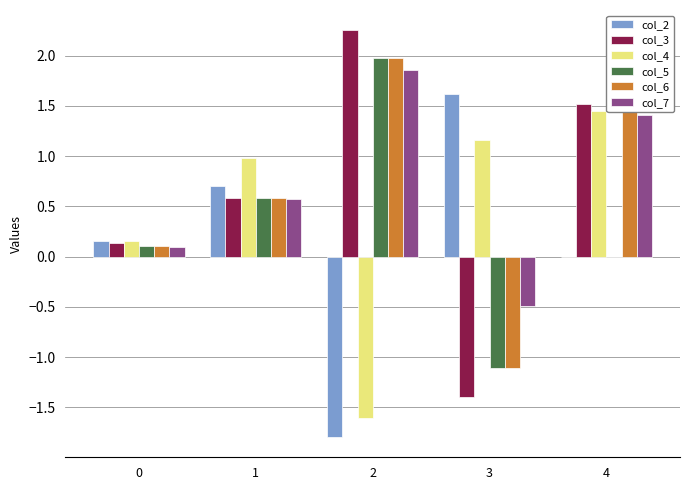

What is the average value of the col_5 series?

0.3